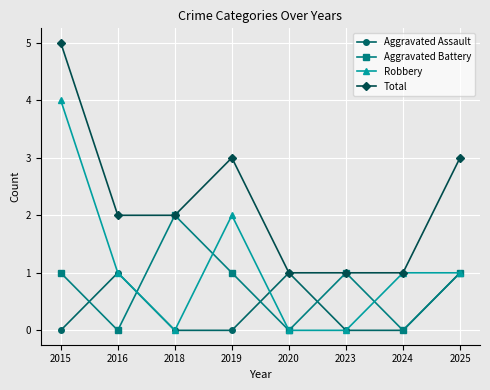

The Robbery series shows 1 at 2024. True or false?

True